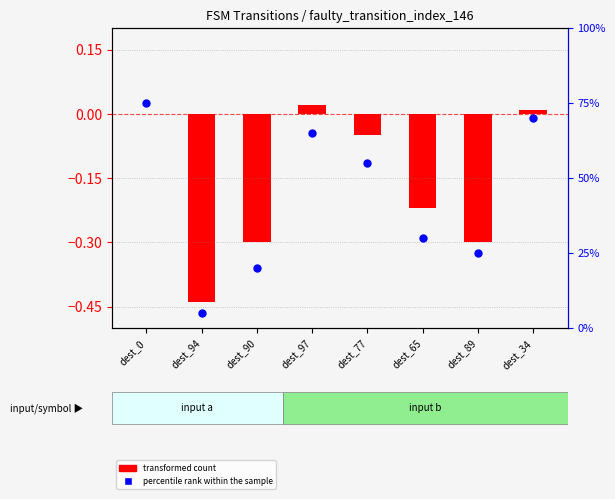

Which series contains the lowest Y value?

transformed count